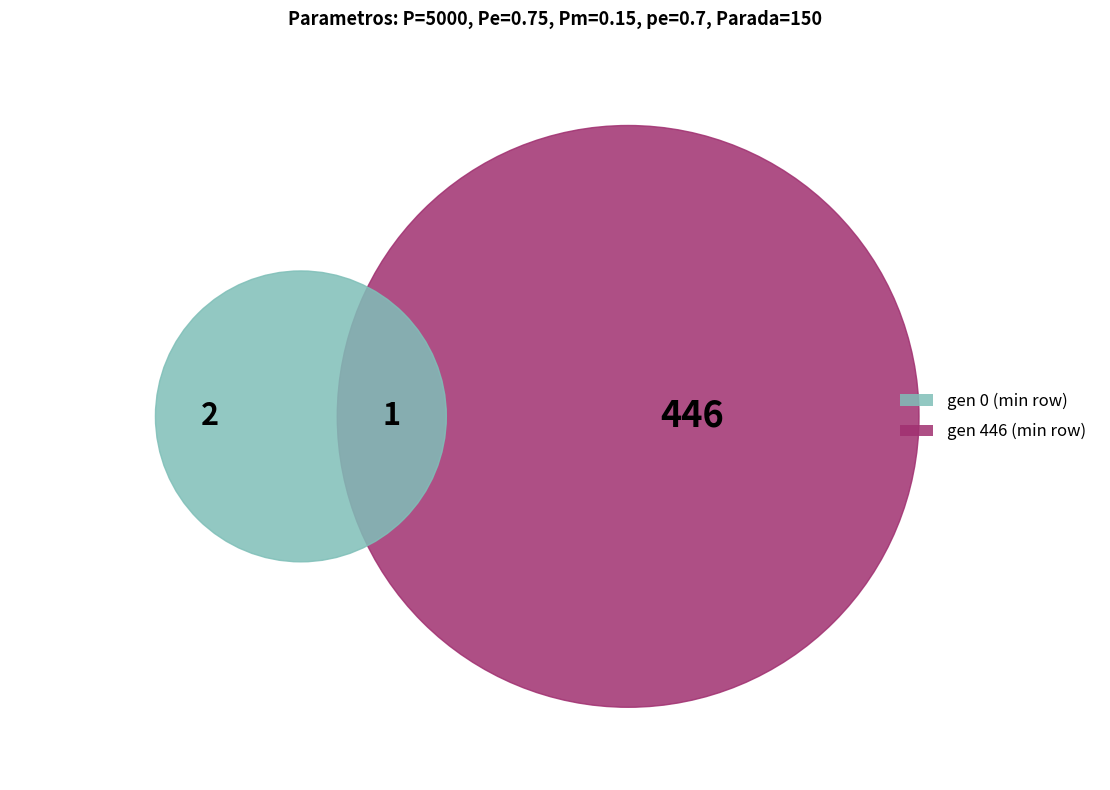

Count the number of slices in the pie.

3